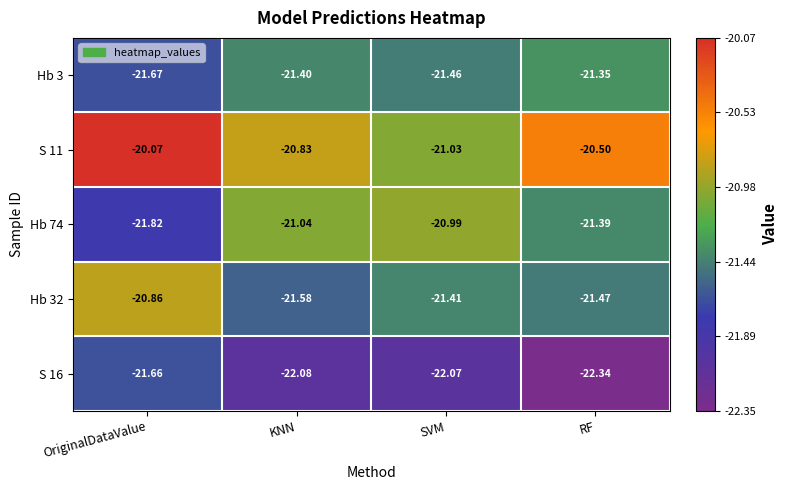

At which label is Hb 32 closest to -21?

OriginalDataValue